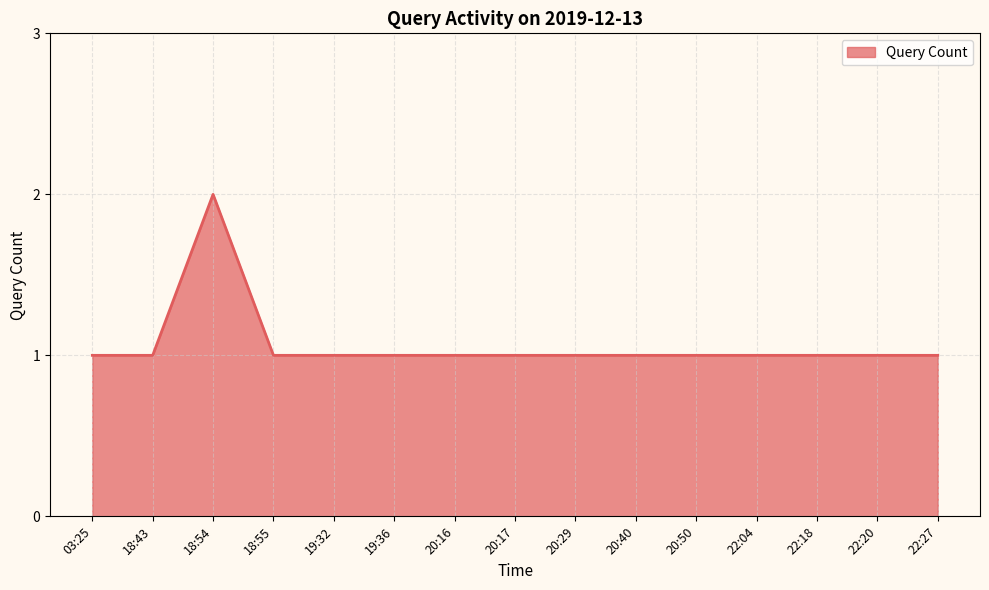

Is it true that the value at 22:20 is 1?

True